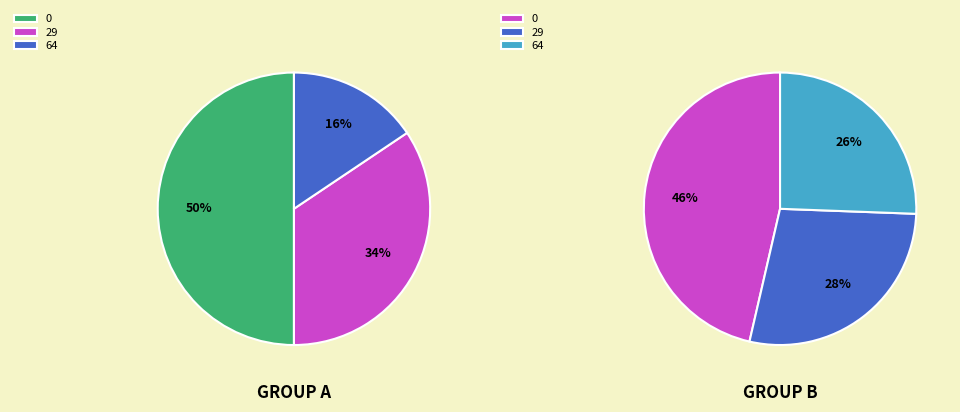

Count the number of slices in the pie.

6